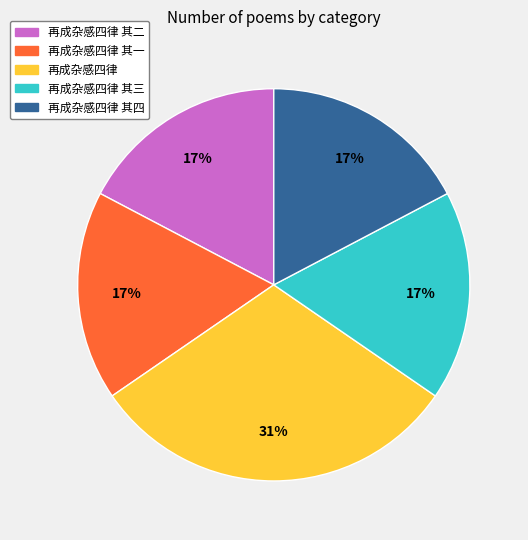

Is there any slice that represents more than half of the pie?

No